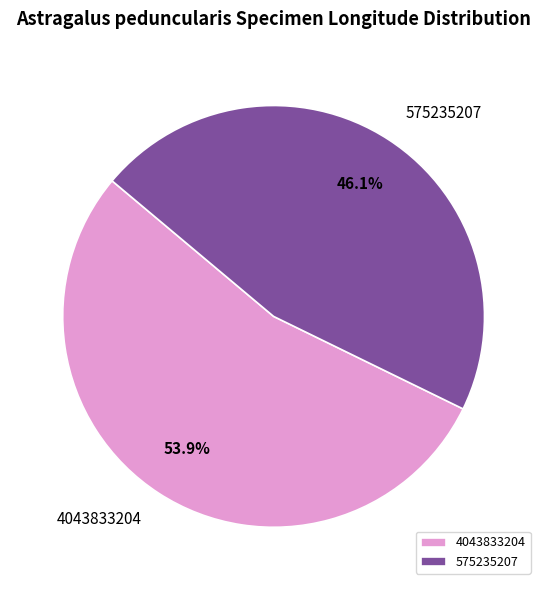

How many segments does this pie chart have?

2